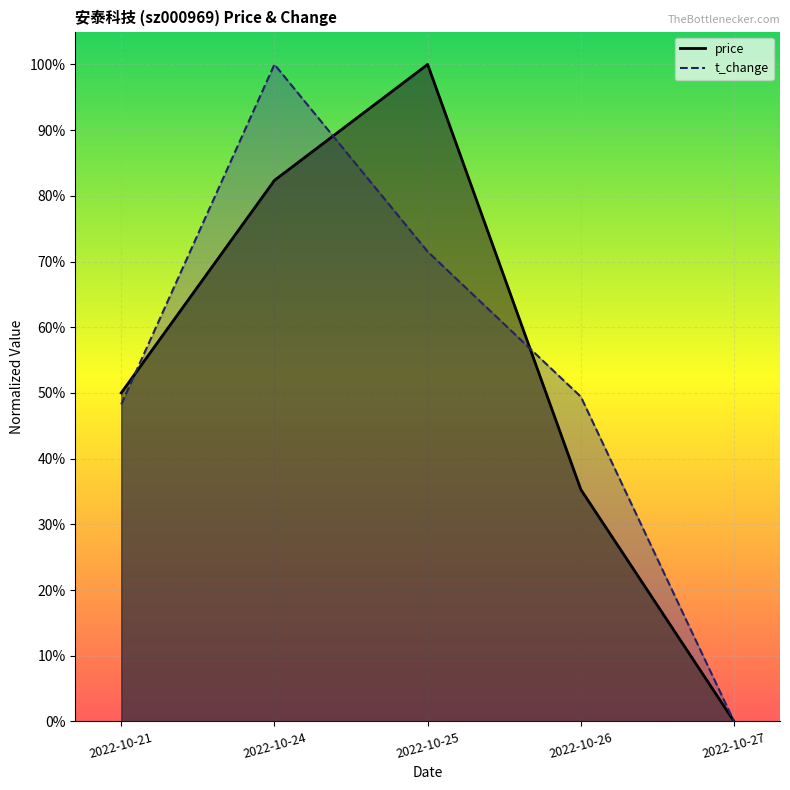

In t_change, how many points are higher than both neighbors (excluding endpoints)?

1